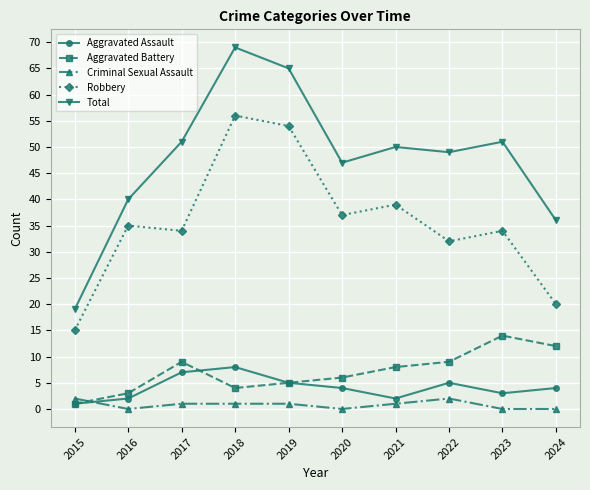

True or false: Robbery and Aggravated Assault cross at least once.

False